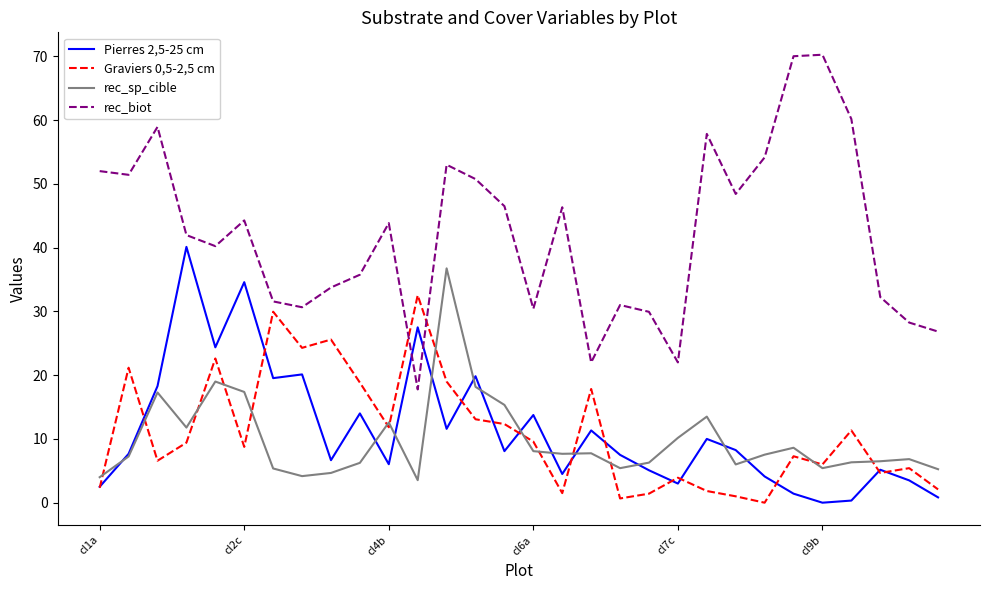

What is the difference between the second highest and minimum values in the Graviers 0,5-2,5 cm series?

29.9